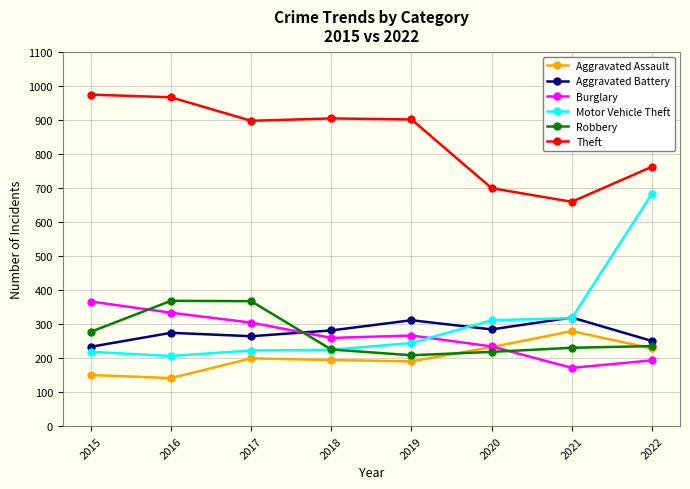

How many lines are shown in the chart?

6